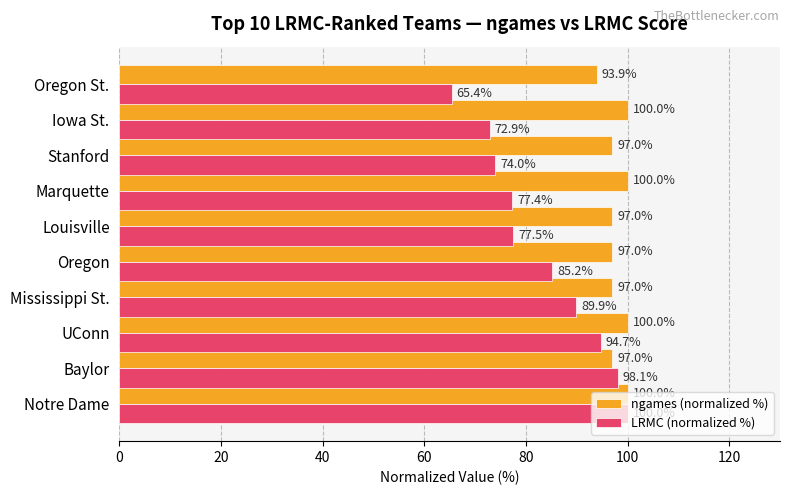

What is the maximum value for LRMC (normalized %)?

100.0